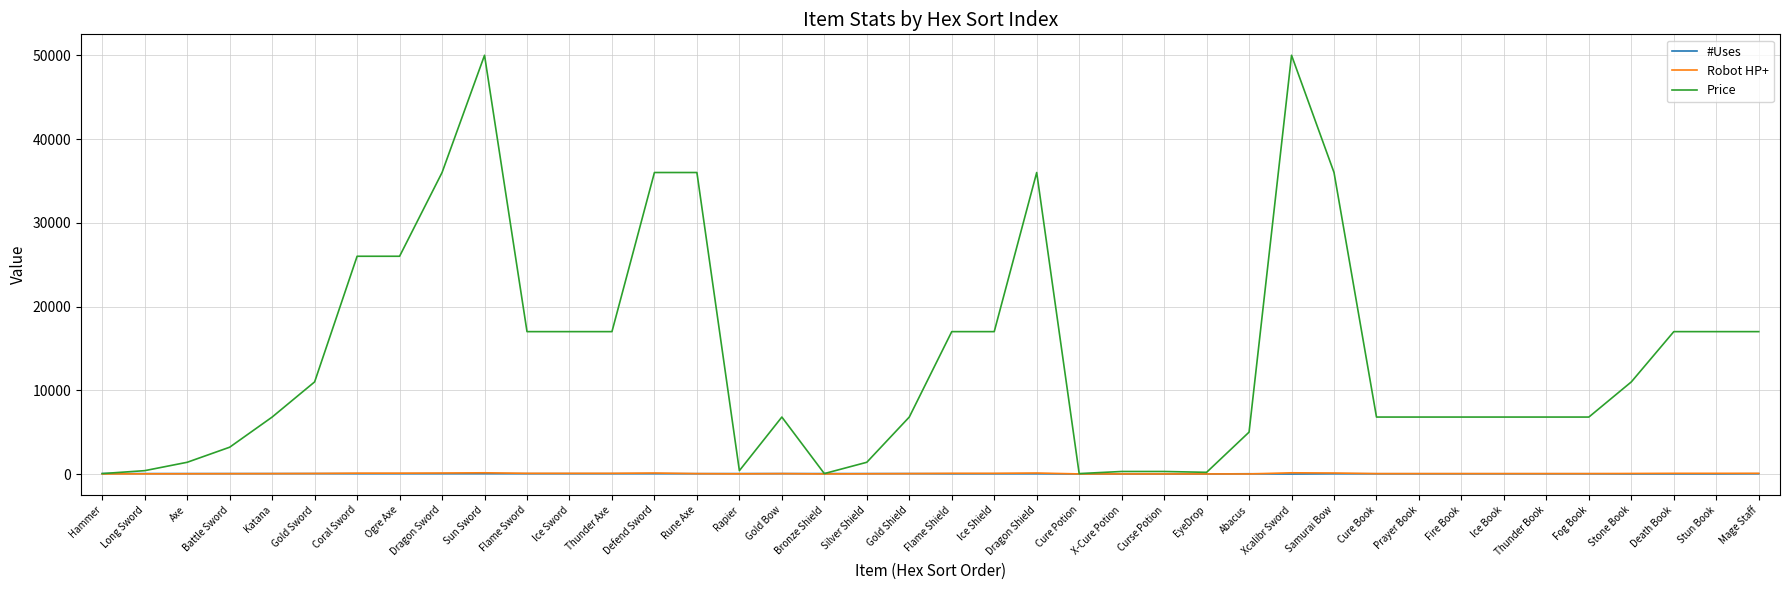

What is the sum of the Robot HP+ values at Rune Axe and EyeDrop?

54